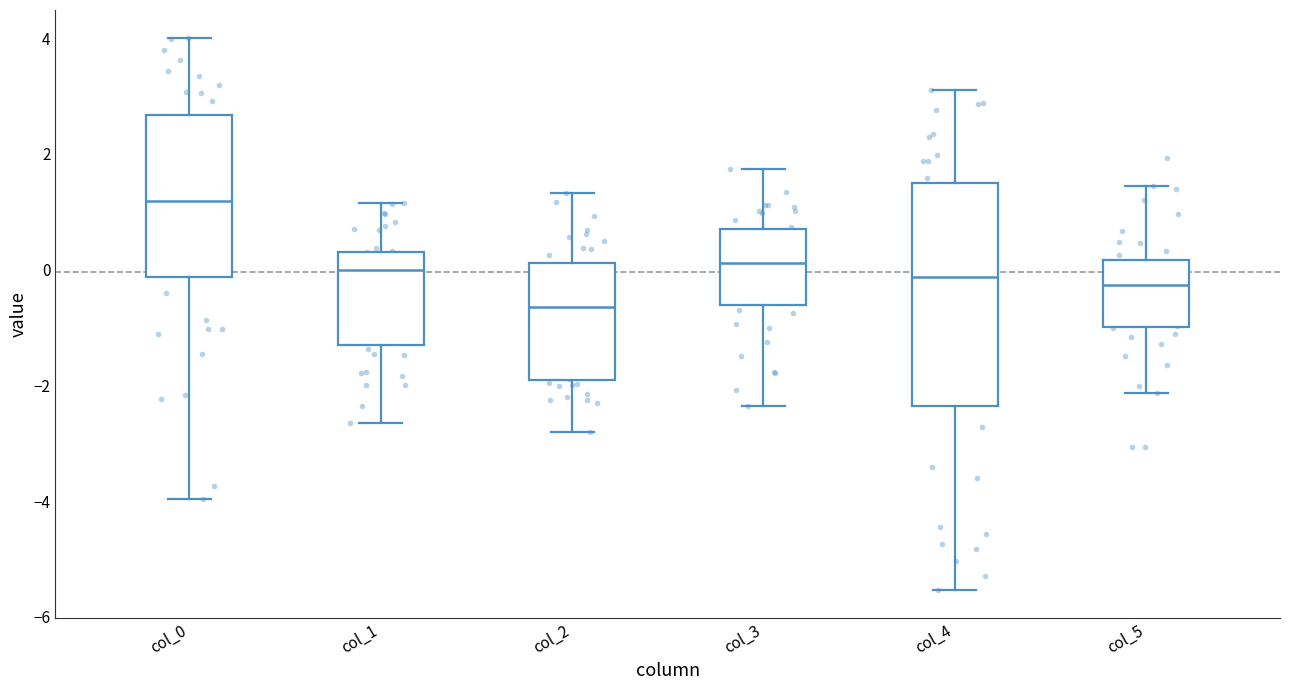

Which box is the tallest, from its lower edge to its upper edge?

col_4